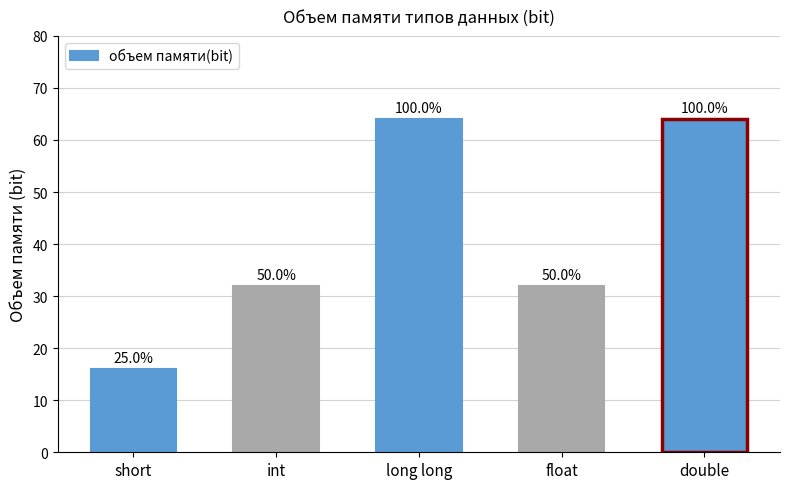

The chart shows a value of 28 at short. True or false?

False